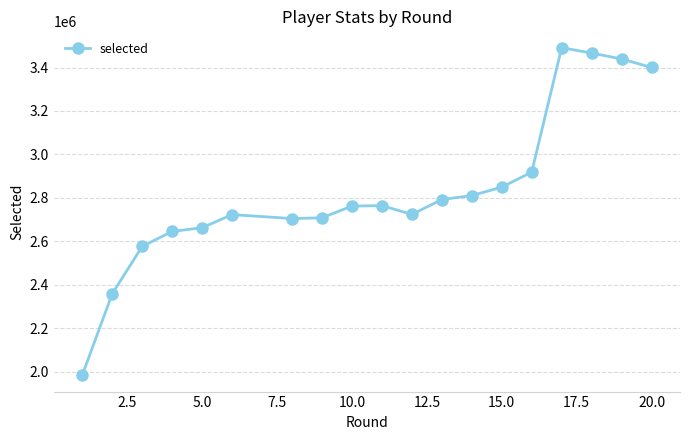

What is the minimum value shown in the chart?

1983925